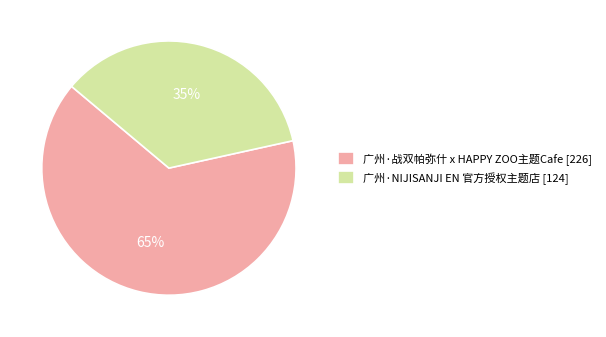

Count the number of slices in the pie.

2